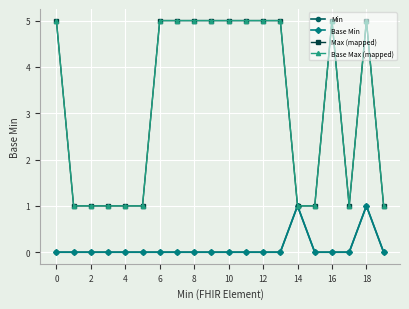

Which series has the largest total across all categories?

Max (mapped)